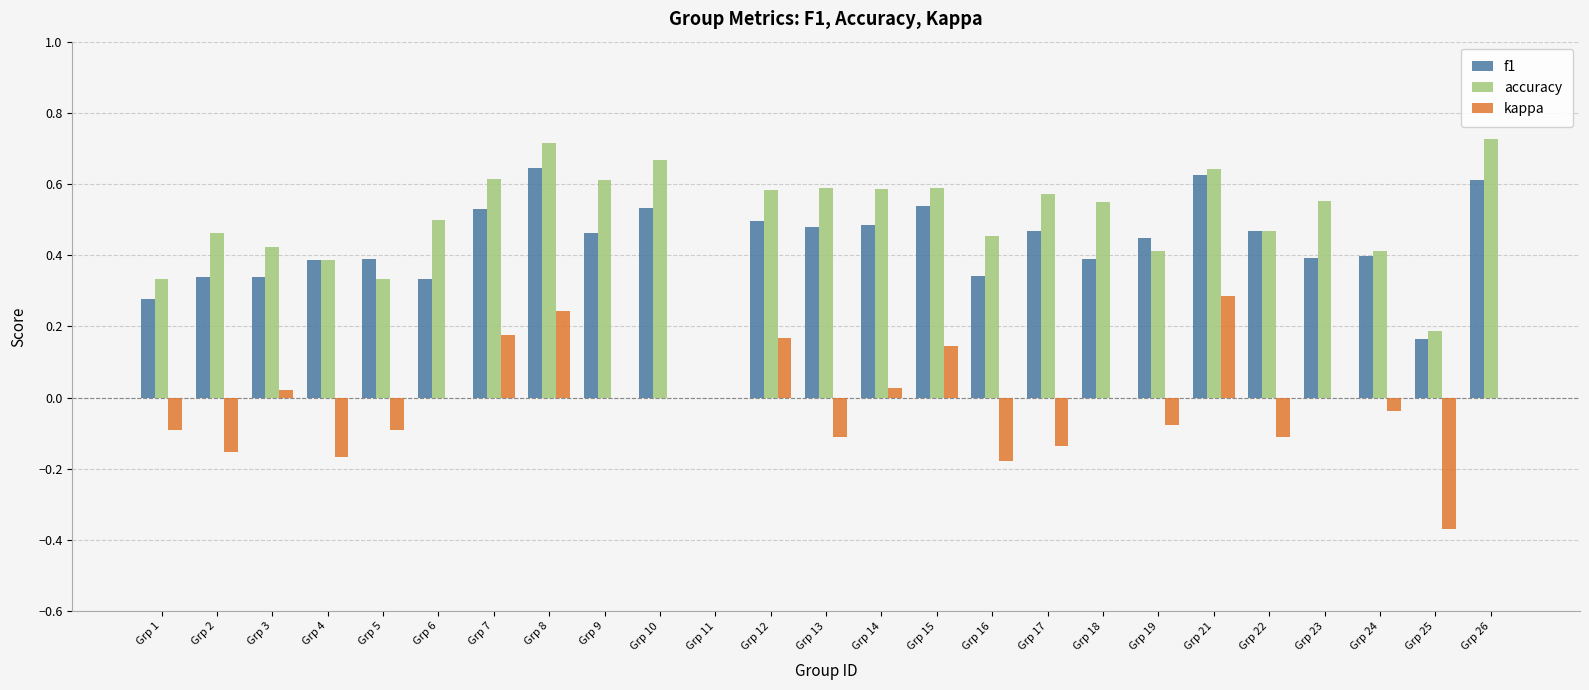

What is the total value across all series at Grp 8?

1.6